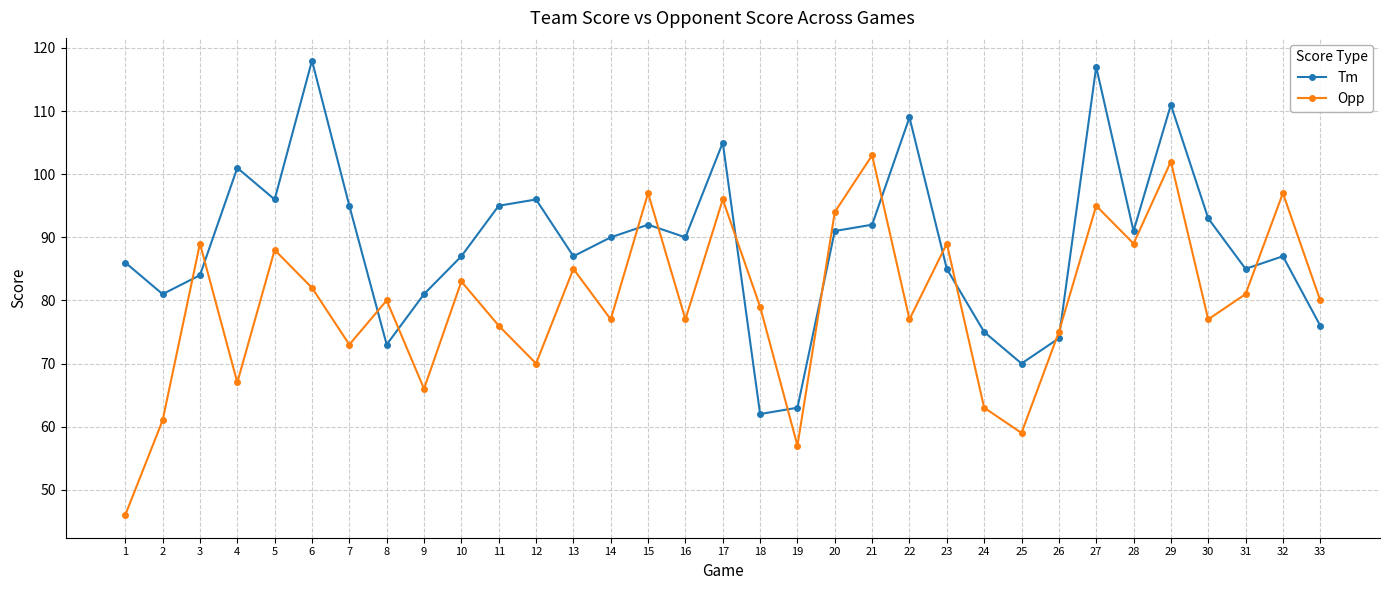

Between 7 and 19, which series saw the biggest shift?

Tm